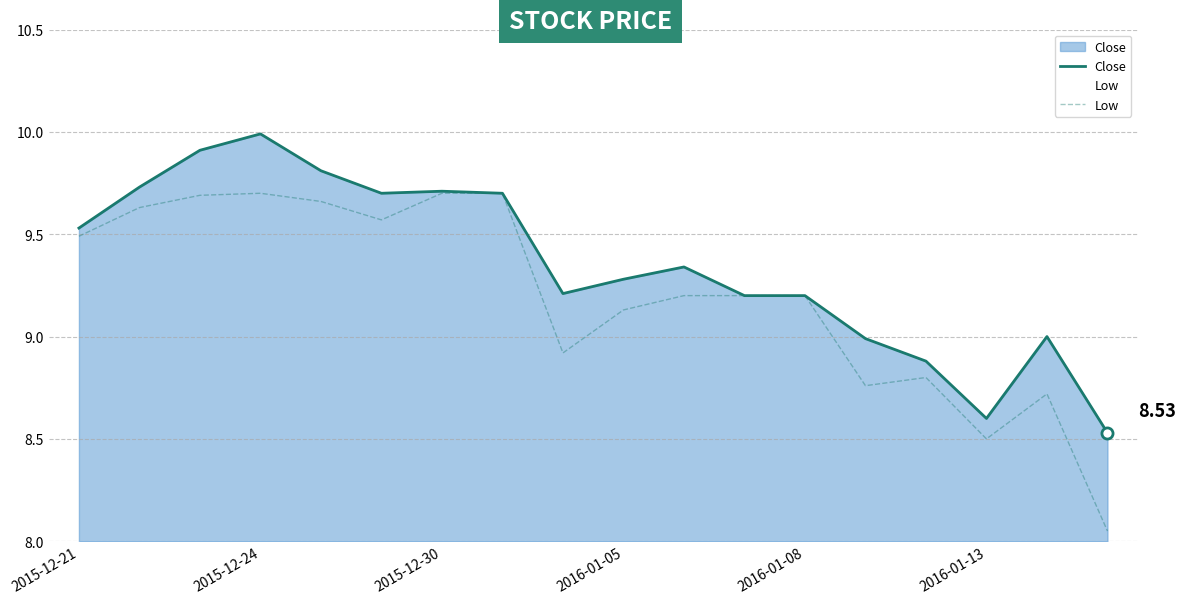

What position from the right is 2015-12-21?

18